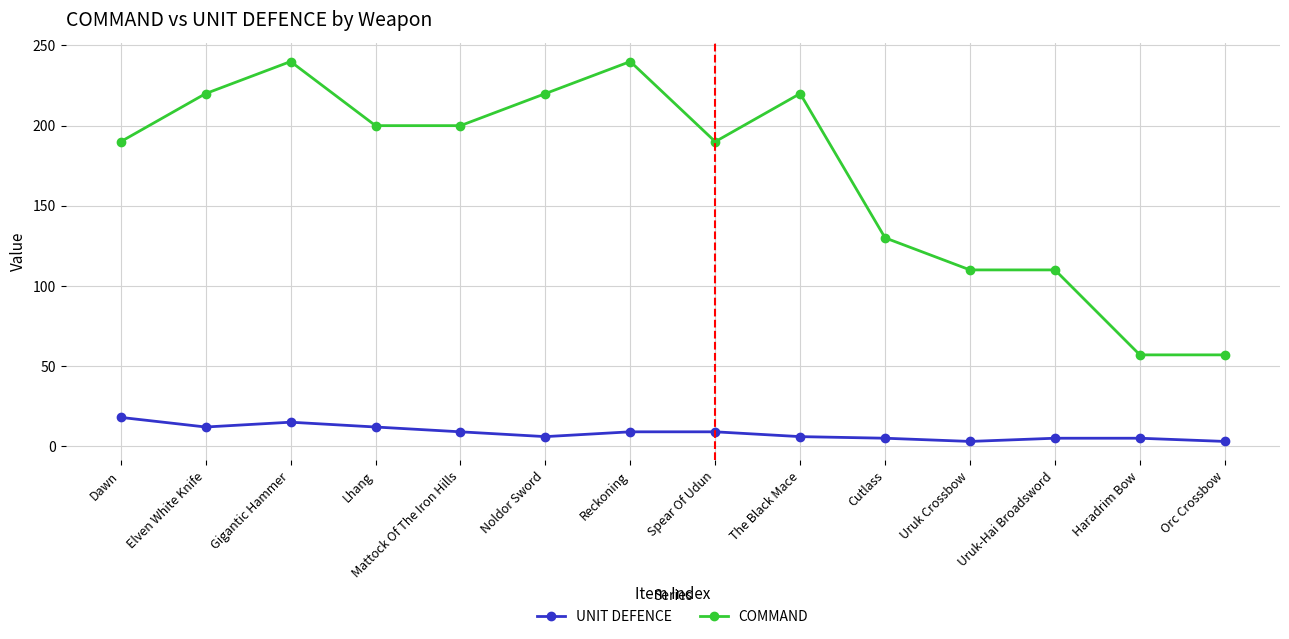

At which category does COMMAND reach its first local peak?

Gigantic Hammer